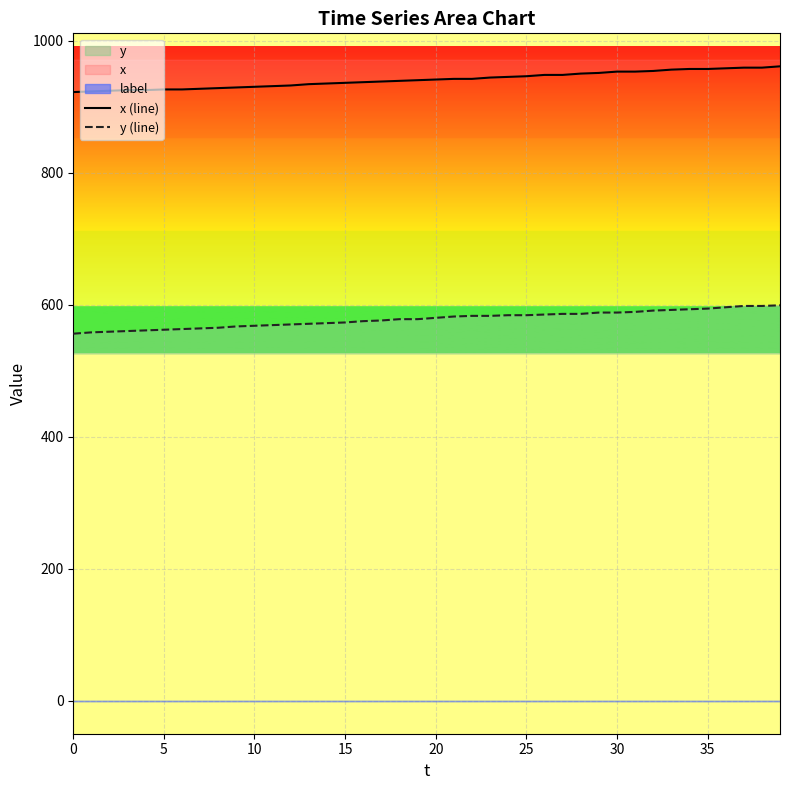

At how many categories does at least one series exceed 654?

40